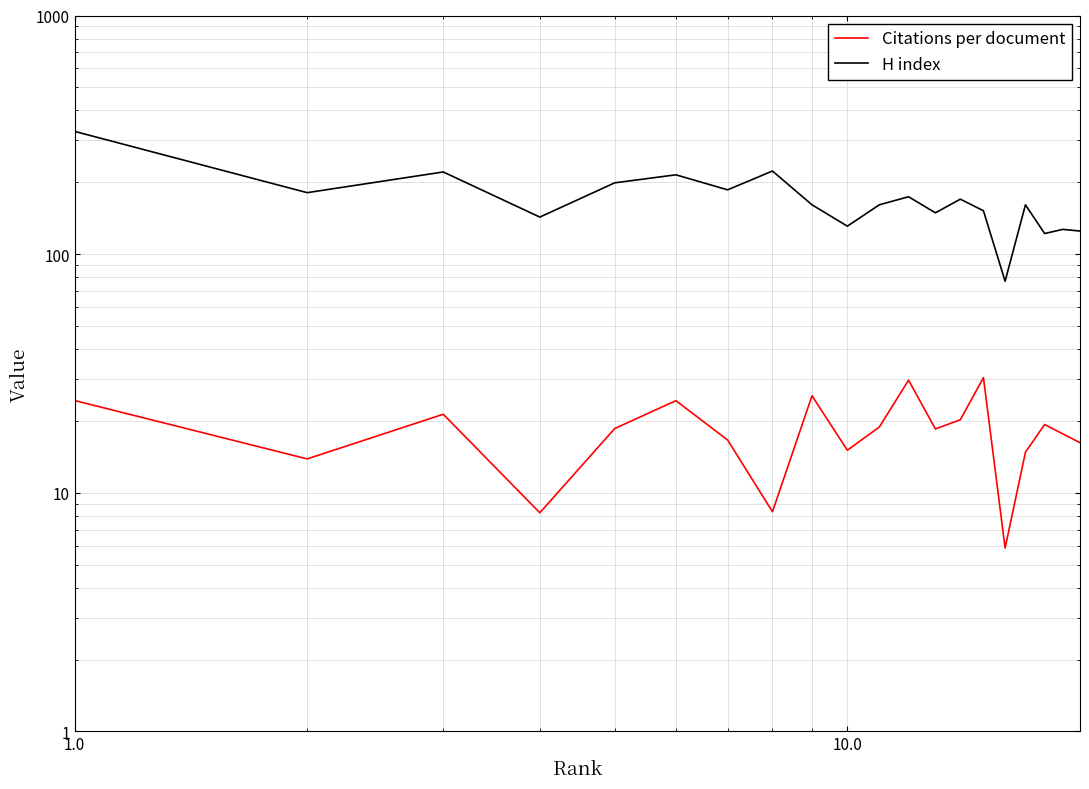

Is it true that Citations per document equals 13.3 at 7?

False